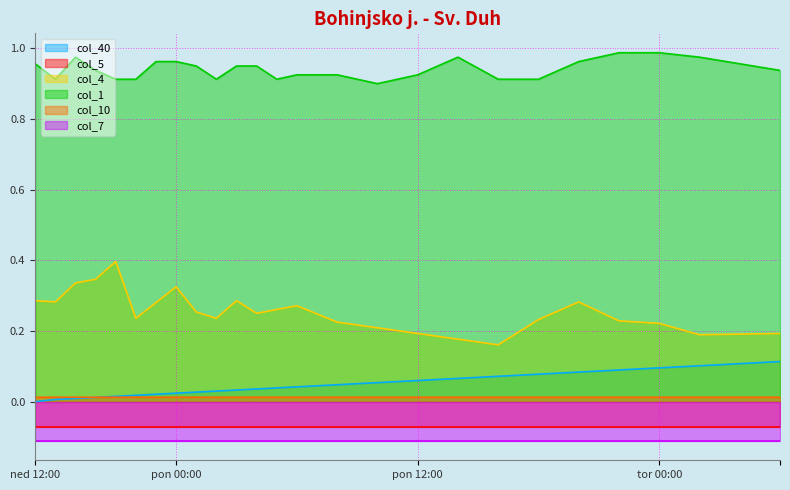

Between 10 and 17, which series saw the biggest shift?

col_4